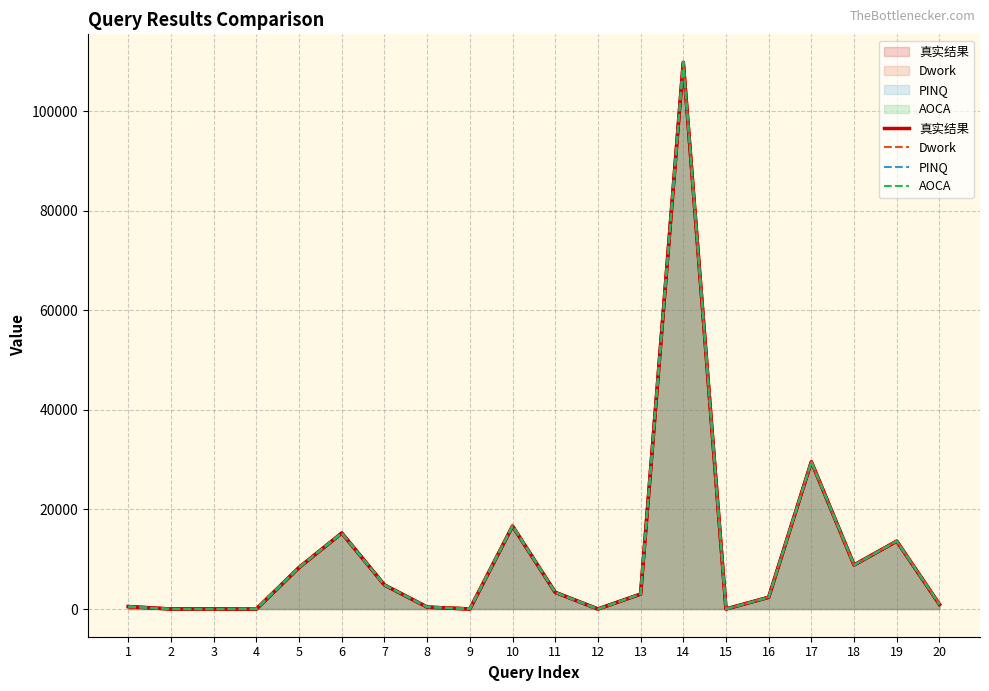

Where does the AOCA series first go above 3004?

5